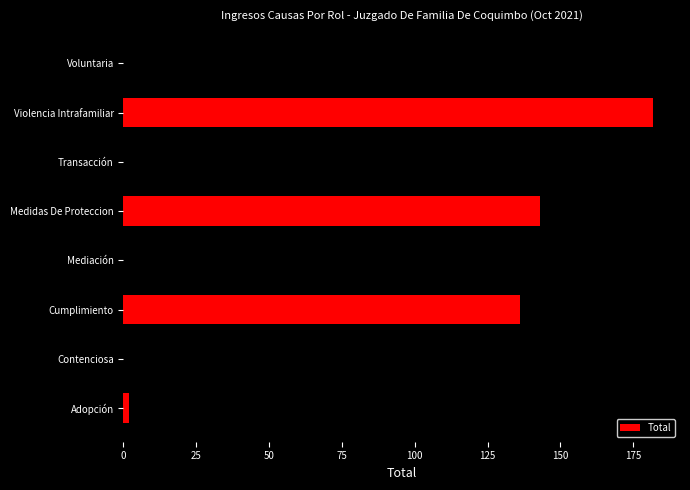

List the labels in order of value, smallest first.

Adopción, Transacción, Voluntaria, Mediación, Cumplimiento, Medidas De Proteccion, Contenciosa, Violencia Intrafamiliar